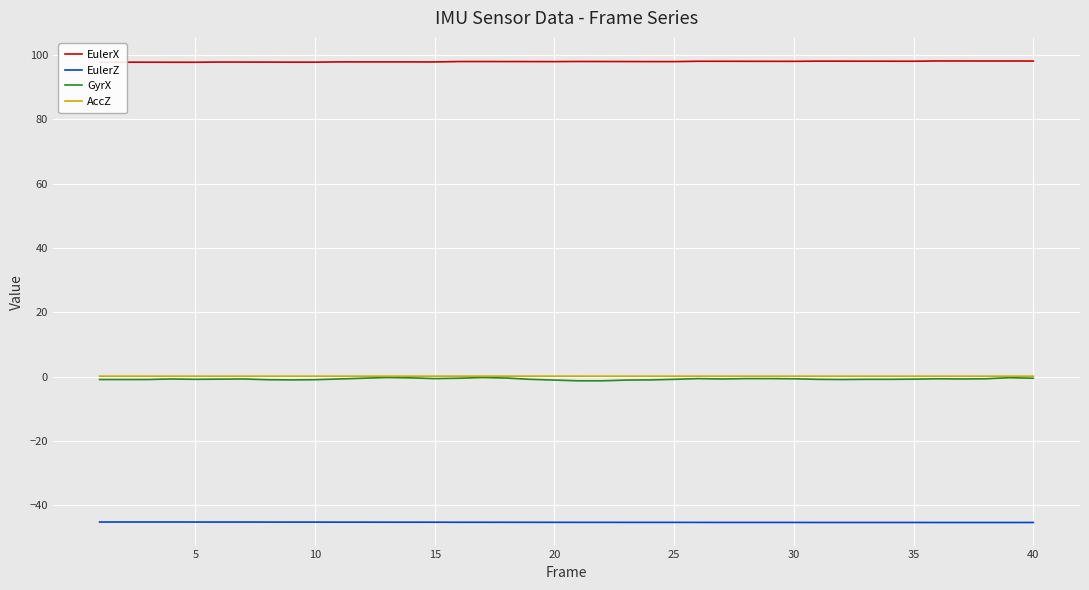

What is the average value of the EulerX series?

98.0